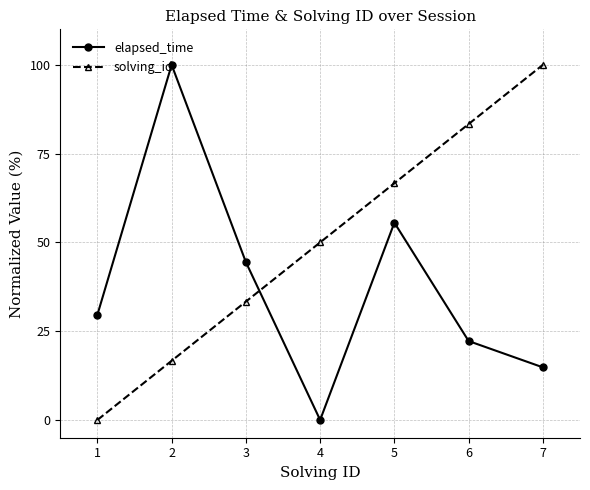

How many interior local valleys does the elapsed_time series have?

1